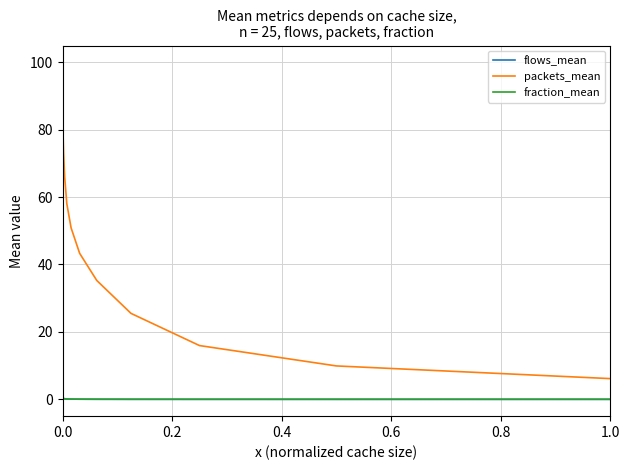

Does the chart display data point markers on the line(s)?

No